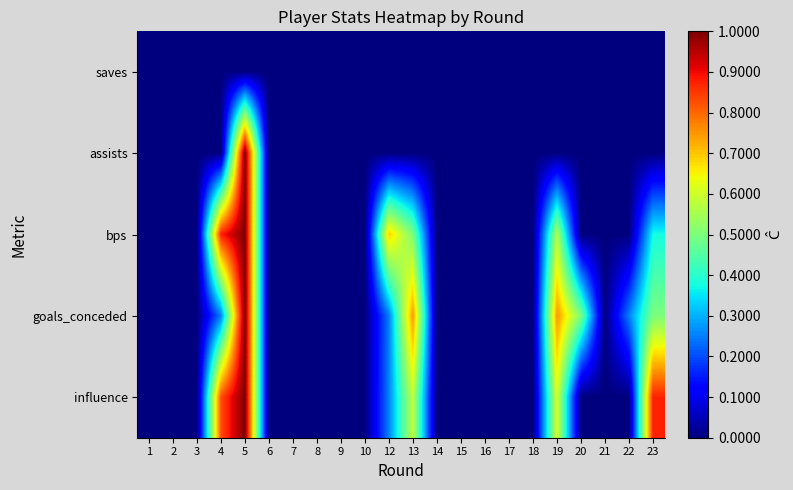

Reading left to right, extract all data points from this chart.

saves: 1=0.0	2=0.0	3=0.0	4=0.0	5=0.0	6=0.0	7=0.0	8=0.0	9=0.0	10=0.0	12=0.0	13=0.0	14=0.0	15=0.0	16=0.0	17=0.0	18=0.0	19=0.0	20=0.0	21=0.0	22=0.0	23=0.0
assists: 1=0.0	2=0.0	3=0.0	4=0.0	5=1.0	6=0.0	7=0.0	8=0.0	9=0.0	10=0.0	12=0.0	13=0.0	14=0.0	15=0.0	16=0.0	17=0.0	18=0.0	19=0.0	20=0.0	21=0.0	22=0.0	23=0.0
bps: 1=0.0	2=0.0	3=0.0	4=0.9	5=1.0	6=0.0	7=0.0	8=0.0	9=0.0	10=0.0	12=0.7	13=0.5	14=0.0	15=0.0	16=0.0	17=0.0	18=0.0	19=0.6	20=0.0	21=0.0	22=0.0	23=0.4
goals_conceded: 1=0.0	2=0.0	3=0.0	4=0.2	5=1.0	6=0.0	7=0.0	8=0.0	9=0.0	10=0.0	12=0.2	13=0.8	14=0.0	15=0.0	16=0.0	17=0.0	18=0.0	19=0.8	20=0.5	21=0.0	22=0.2	23=0.5
influence: 1=0.0	2=0.0	3=0.0	4=0.8	5=1.0	6=0.0	7=0.0	8=0.0	9=0.0	10=0.0	12=0.3	13=0.6	14=0.0	15=0.0	16=0.0	17=0.0	18=0.0	19=0.6	20=0.0	21=0.0	22=0.0	23=0.9